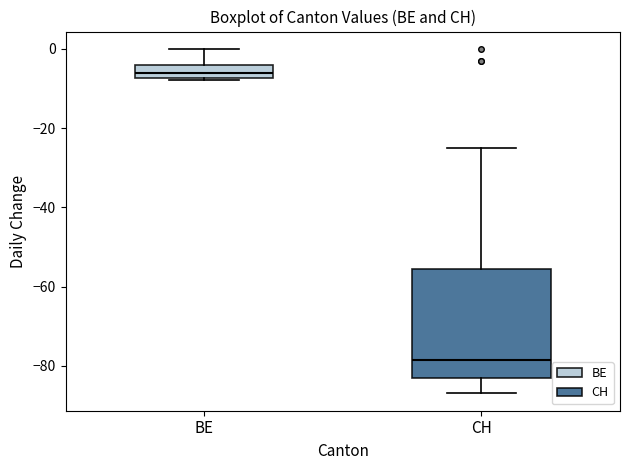

Where is the lower edge of the box for CH on the y-axis? The values are not printed on the chart, so give them approximately, as read against the axis.

-82